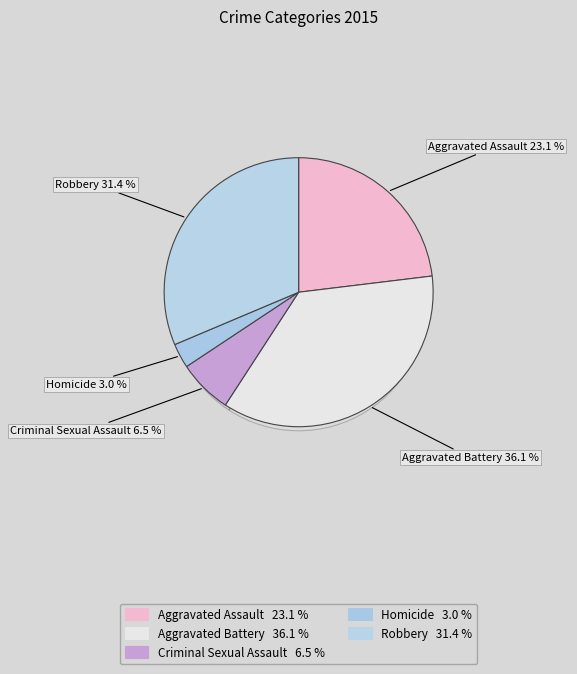

To the nearest percent, what portion does Homicide represent?

3%